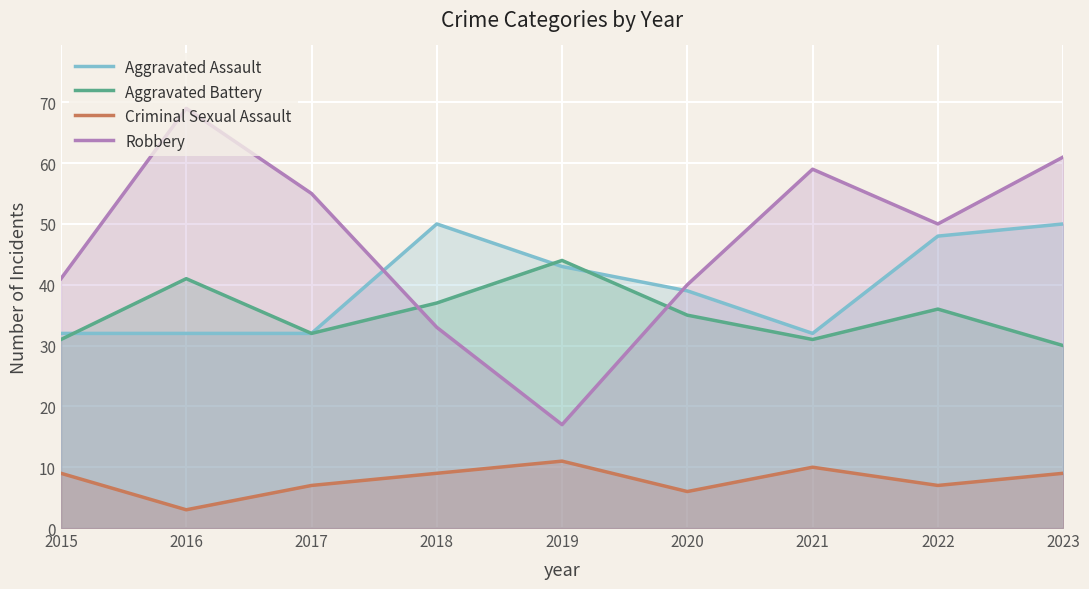

The Criminal Sexual Assault series shows 3 at 2020. True or false?

False